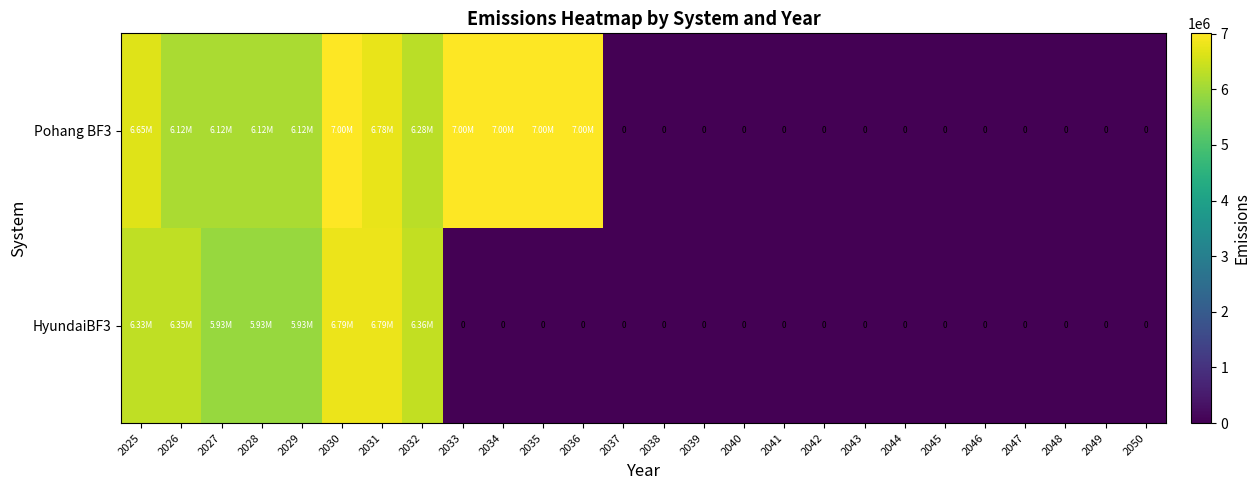

Rank the series at 2031 from highest to lowest value.

HyundaiBF3, Pohang BF3